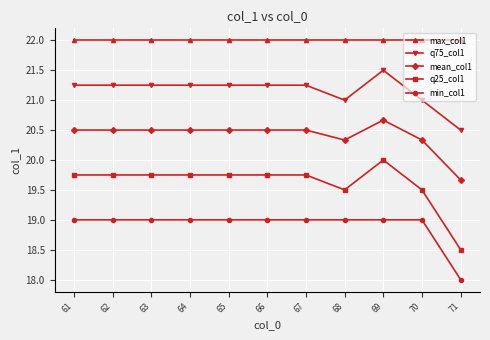

At which label does q75_col1 first exceed 21?

61